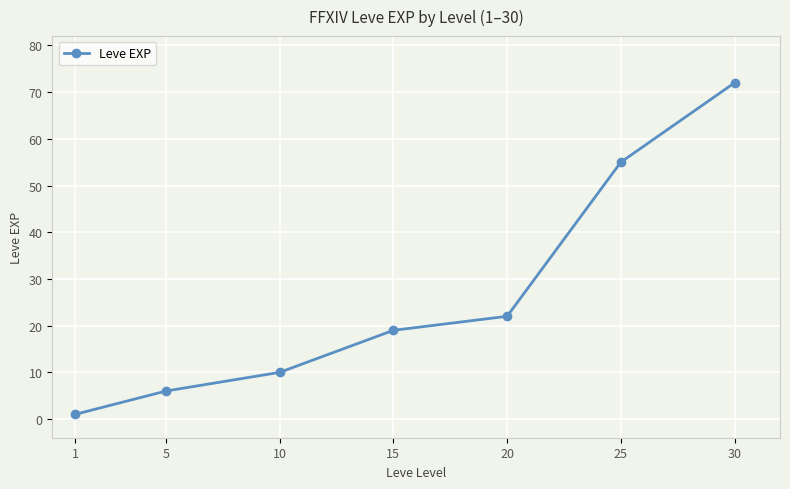

How many categories are shown in the chart?

7